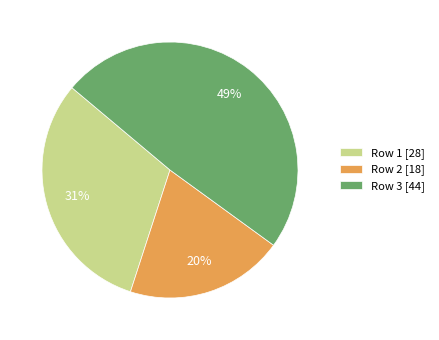

Do Row 3 [44] and Row 1 [28] together represent more than half of the pie?

Yes